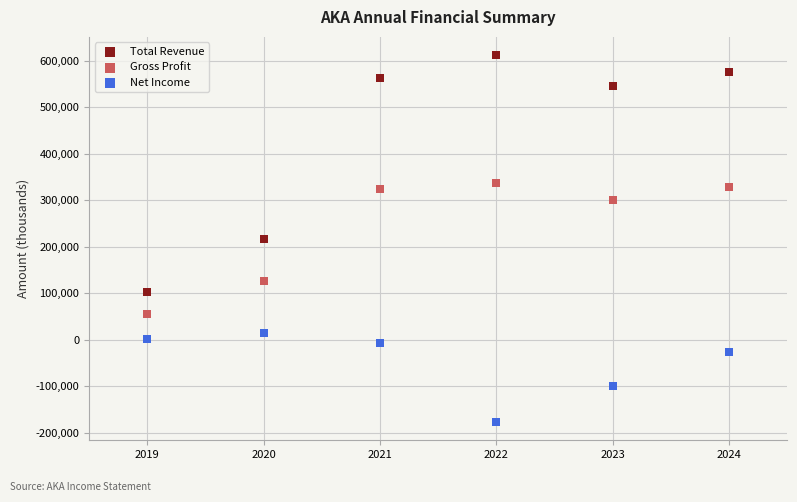

In the Gross Profit series, what Y value is closest to 196950?

126400